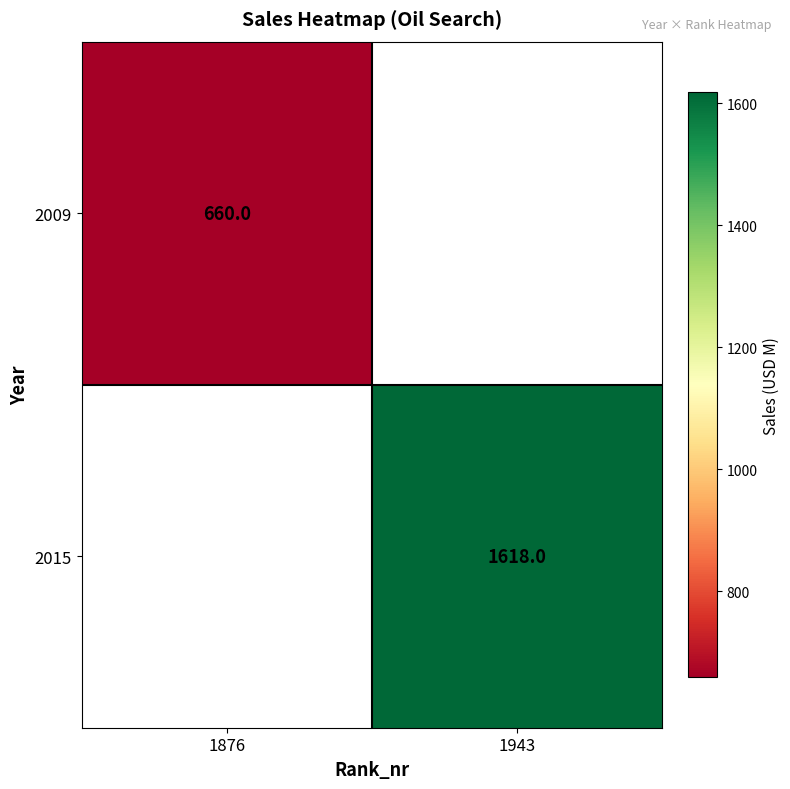

The value of 2015 at 1943 is 1618. True or false?

True